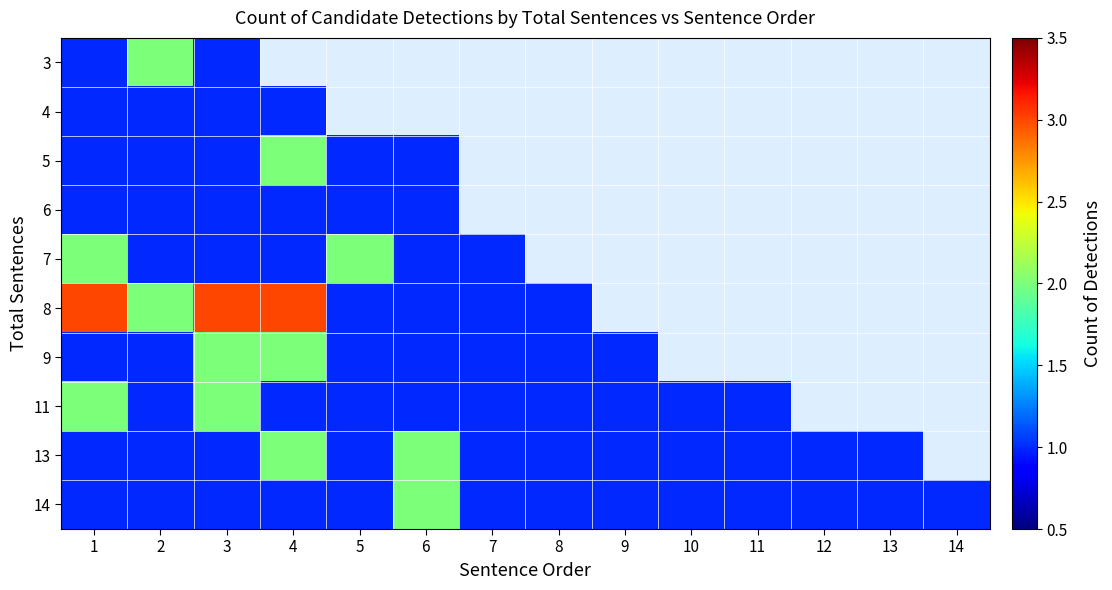

At how many categories does at least one series exceed 2?

3